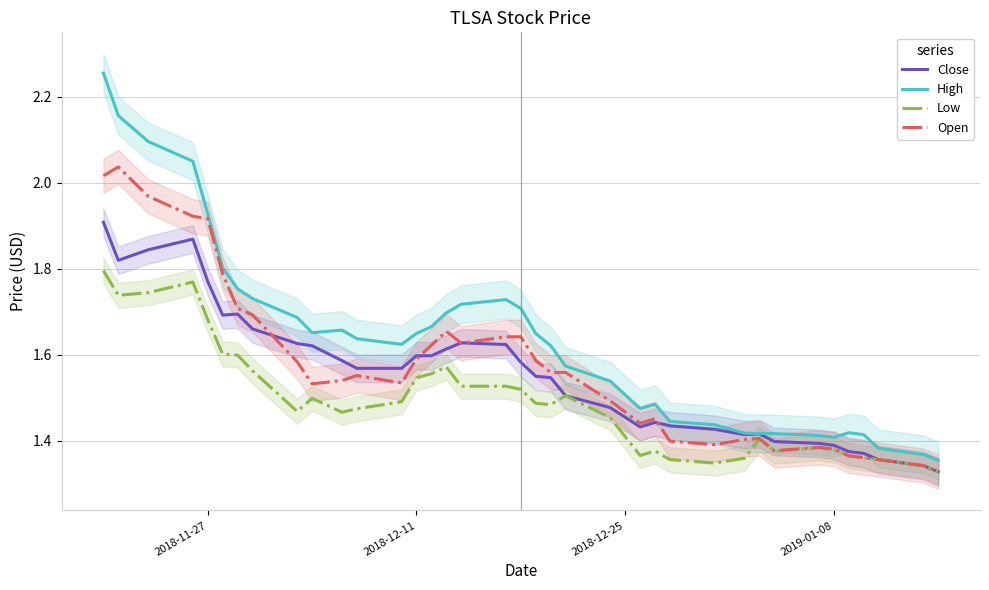

What is the average value of the Low series?

1.5